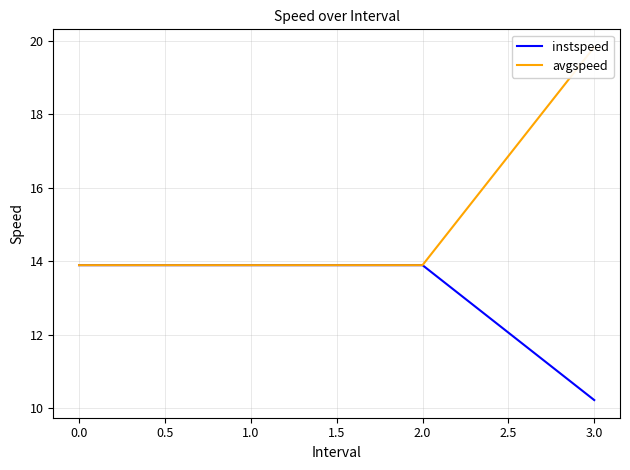

True or false: instspeed has a value of 10.2 at 3.0.

True